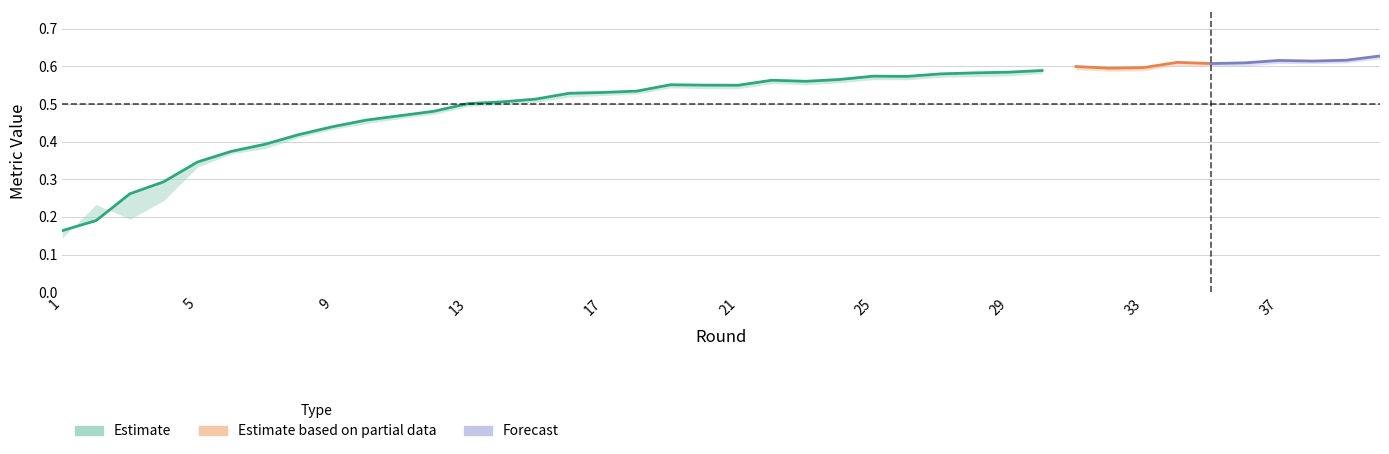

What is the value of the Accuracy point at the 34th from the left?

0.6